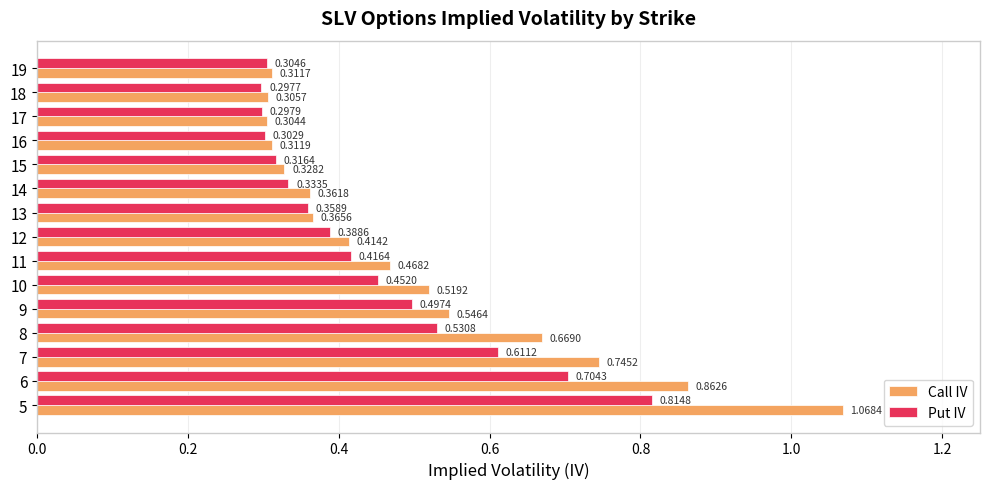

Which series has the largest total across all categories?

Call IV